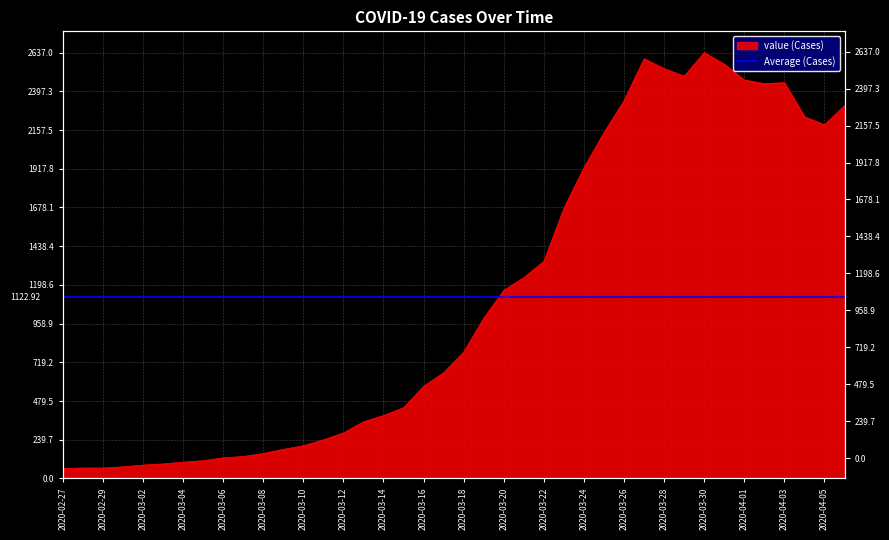

Which category has the lowest value across all series?

2020-02-27